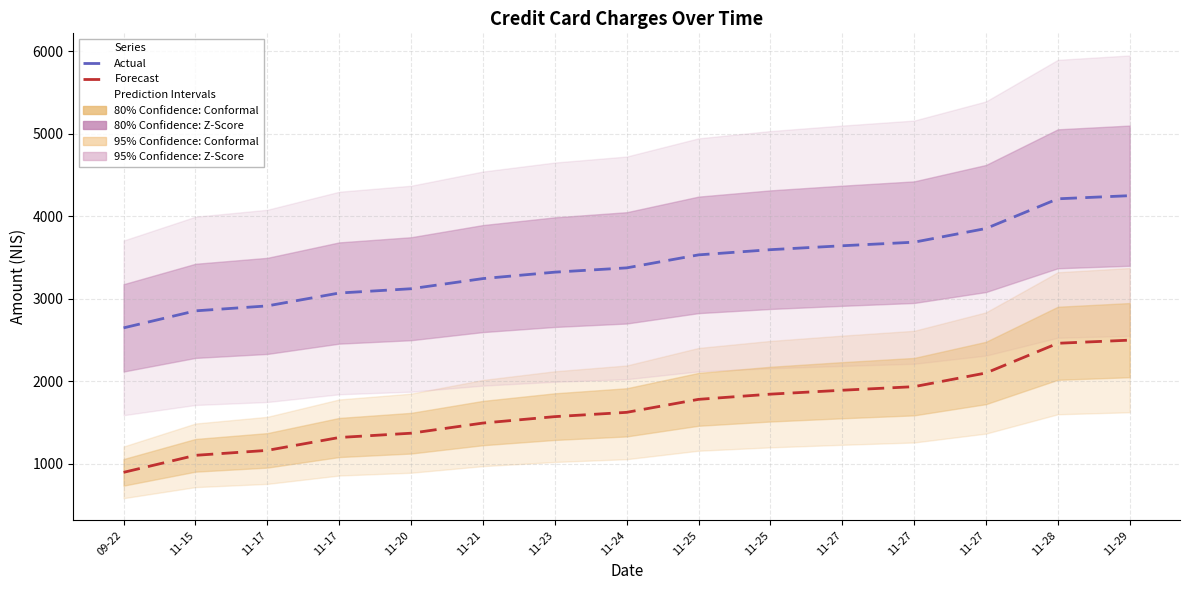

True or false: Forecast and Actual intersect in this chart.

False